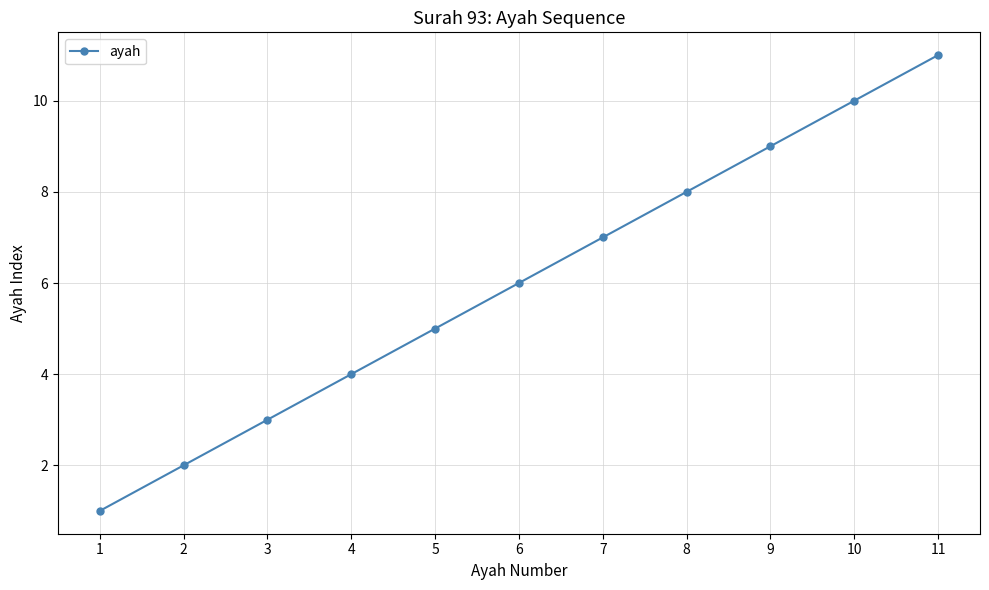

What is the average value?

6